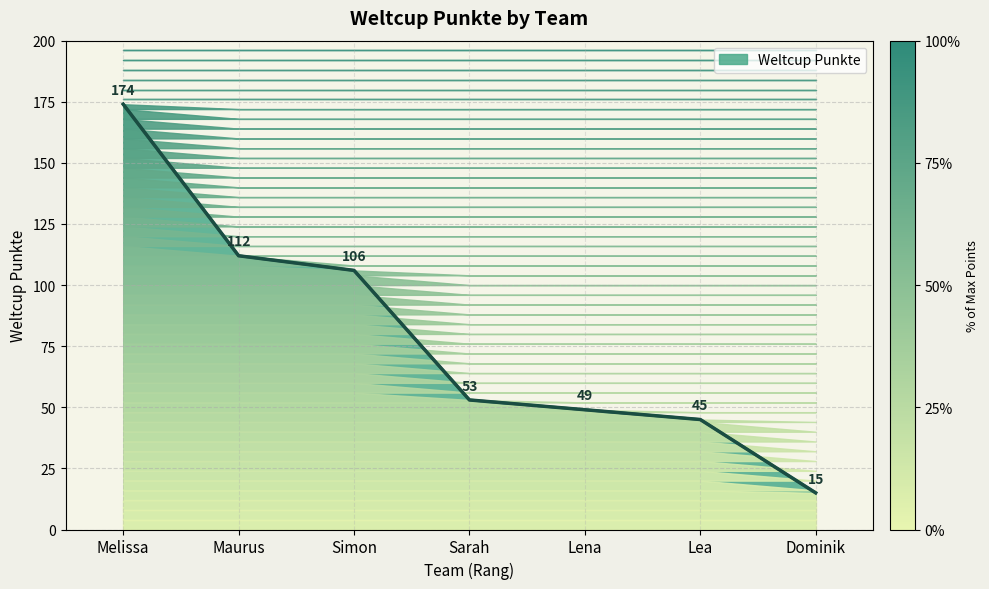

Reading left to right, transcribe all the data shown in this chart.

Melissa=174	Maurus=112	Simon=106	Sarah=53	Lena=49	Lea=45	Dominik=15